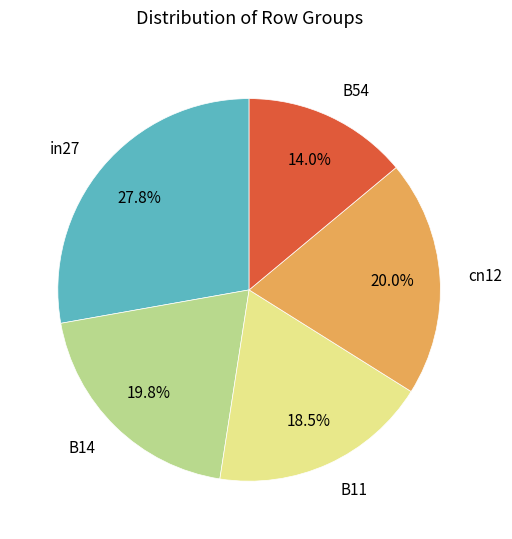

Do cn12 and in27 together represent more than half of the pie?

No